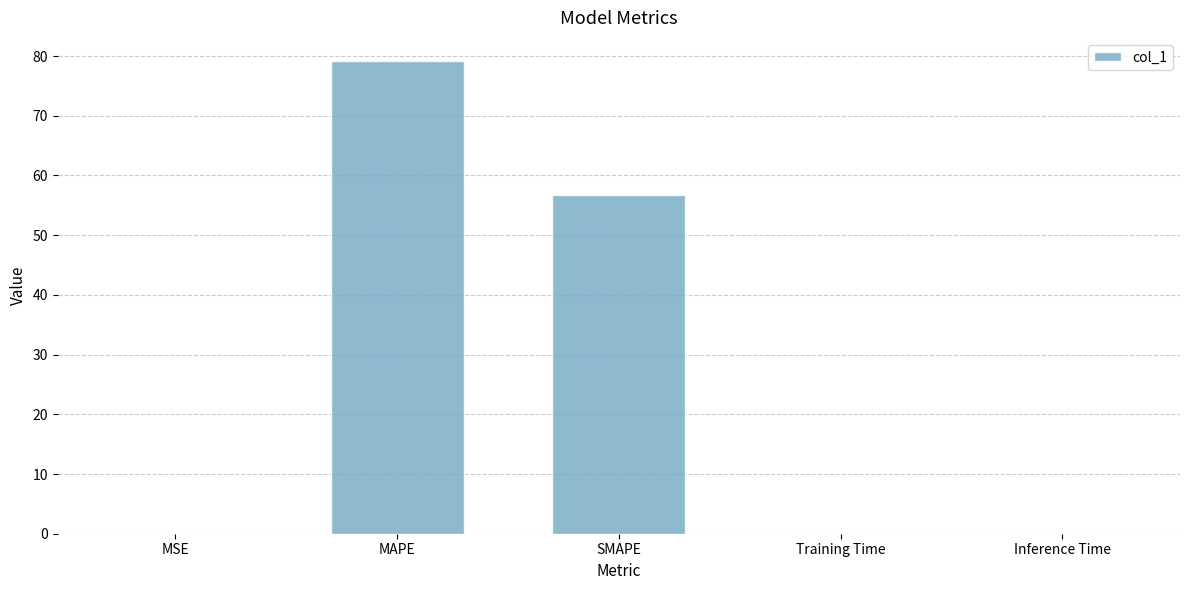

Are the bars horizontal?

No